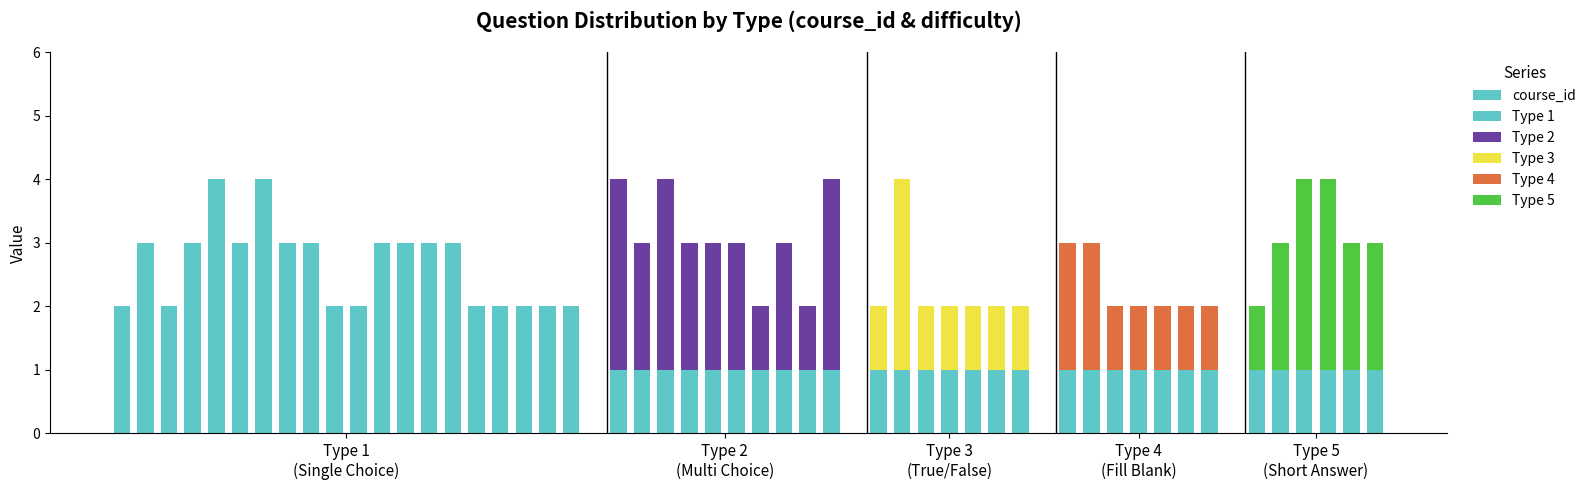

Is it true that course_id equals 2 at 4?

False